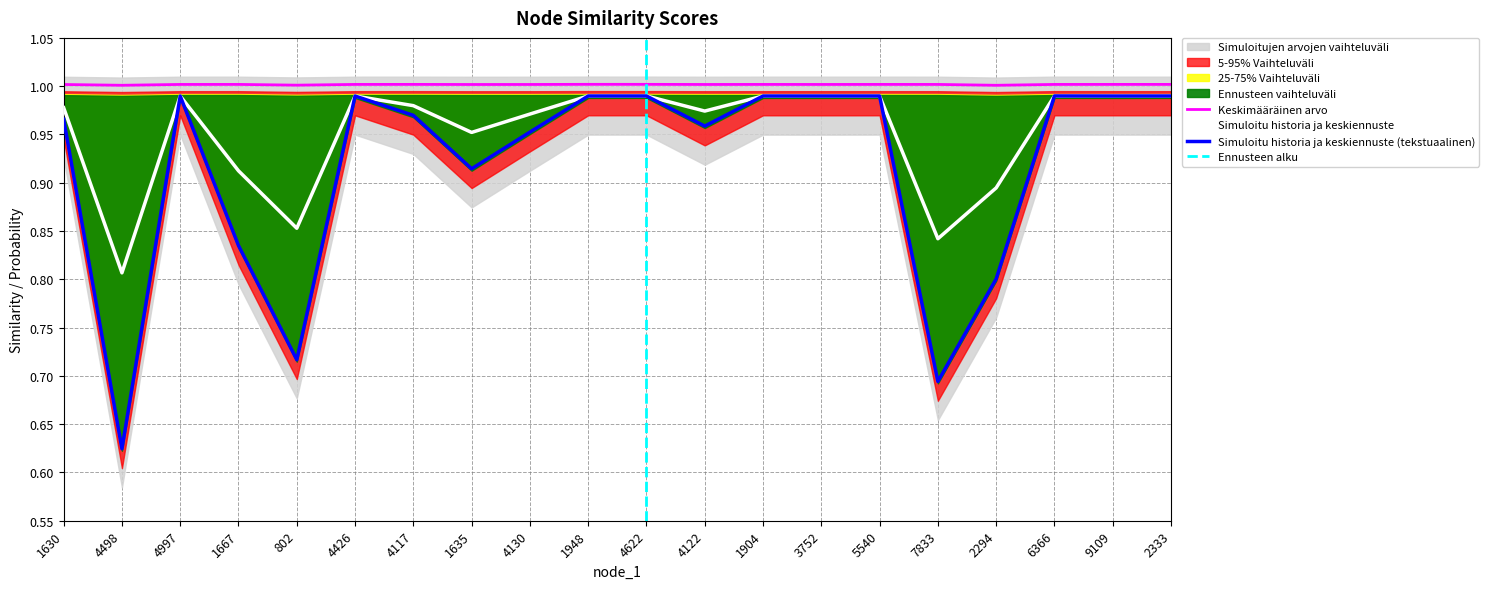

At which label does Simuloitu historia ja keskiennuste (tekstuaalinen) reach its minimum?

4498